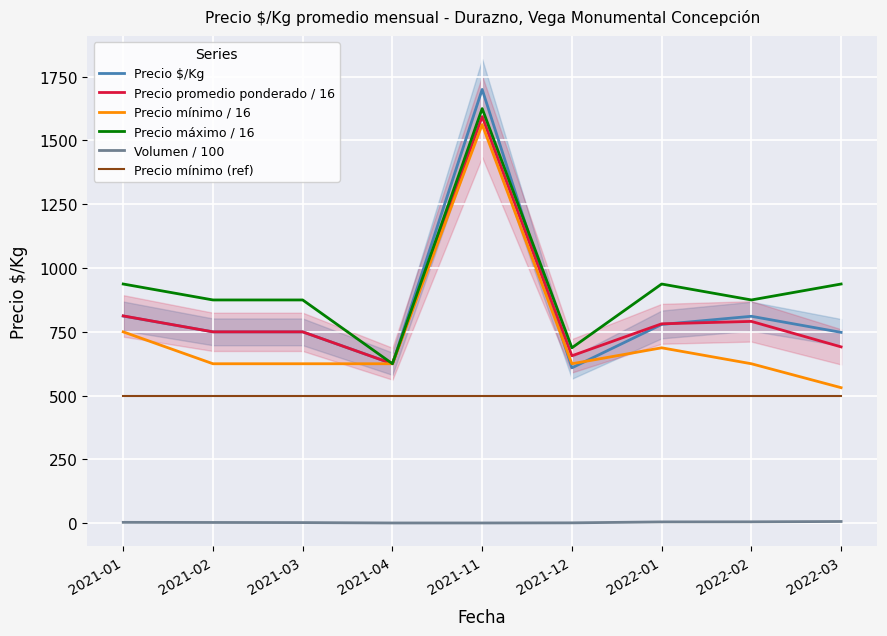

What is the sum of the Precio $/Kg values at 2022-03 and 2021-11?

2448.0